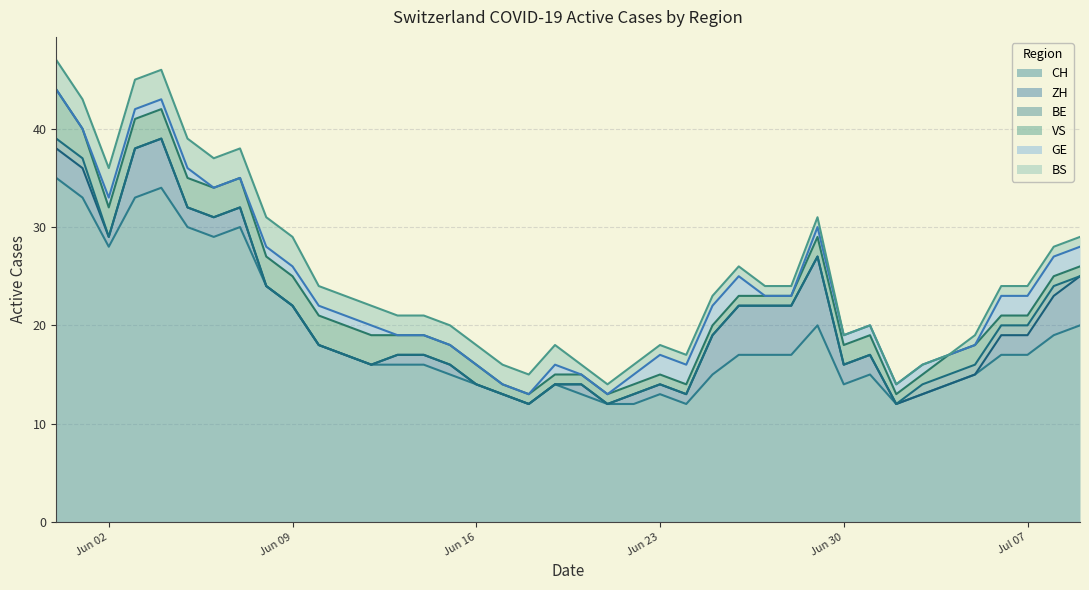

Between 2020-06-10 and 2020-06-30, which is larger?

2020-06-10